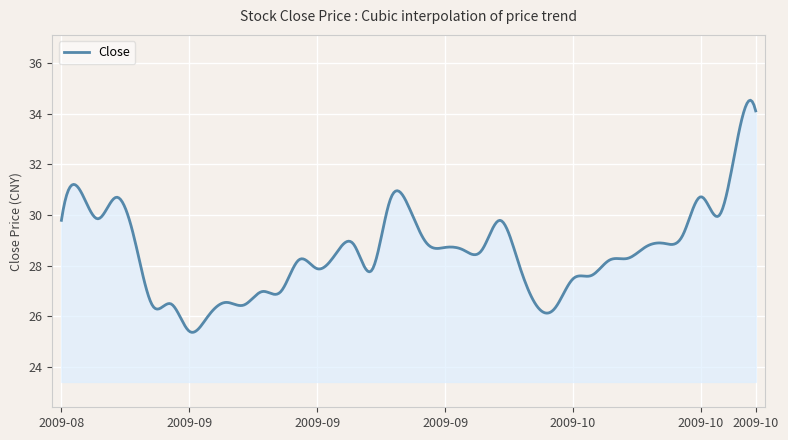

What is the difference between the maximum and minimum values?

9.2